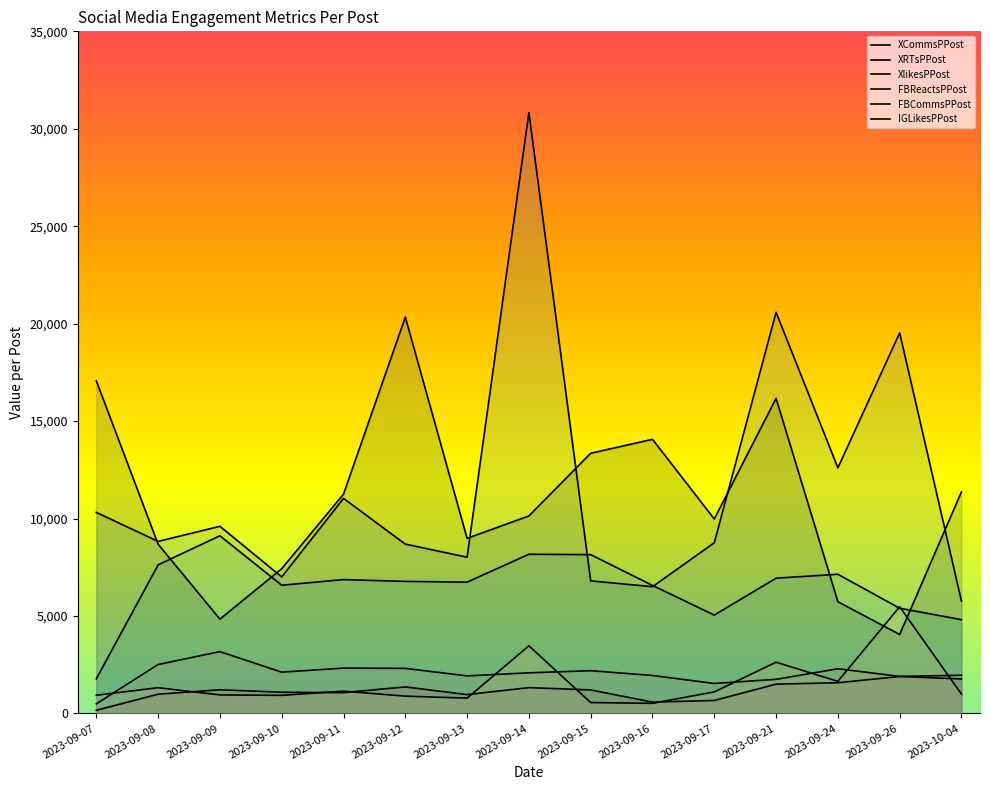

Reading right to left, list all the values displayed in this chart.

XCommsPPost: 2023-10-04=1767.2	2023-09-26=1892.3	2023-09-24=1572.0	2023-09-21=1499.7	2023-09-17=662.4	2023-09-16=576.5	2023-09-15=1203.2	2023-09-14=1321.0	2023-09-13=963.9	2023-09-12=1357.5	2023-09-11=1064.0	2023-09-10=1086.0	2023-09-09=1212.0	2023-09-08=983.8	2023-09-07=159.2
XRTsPPost: 2023-10-04=1956.8	2023-09-26=1897.3	2023-09-24=2290.0	2023-09-21=1746.7	2023-09-17=1535.1	2023-09-16=1944.0	2023-09-15=2190.4	2023-09-14=2080.0	2023-09-13=1923.9	2023-09-12=2309.0	2023-09-11=2322.5	2023-09-10=2116.2	2023-09-09=3169.5	2023-09-08=2507.2	2023-09-07=488.6
XlikesPPost: 2023-10-04=4808.6	2023-09-26=5394.8	2023-09-24=7139.5	2023-09-21=6936.7	2023-09-17=5044.0	2023-09-16=6566.0	2023-09-15=8146.8	2023-09-14=8164.6	2023-09-13=6734.6	2023-09-12=6772.8	2023-09-11=6866.0	2023-09-10=6576.2	2023-09-09=9114.0	2023-09-08=7623.0	2023-09-07=1771.6
FBReactsPPost: 2023-10-04=5760.0	2023-09-26=19525.0	2023-09-24=12600.0	2023-09-21=20580.0	2023-09-17=8757.1	2023-09-16=6500.0	2023-09-15=6800.0	2023-09-14=30833.3	2023-09-13=8014.3	2023-09-12=8685.7	2023-09-11=11033.3	2023-09-10=7000.0	2023-09-09=9600.0	2023-09-08=8825.0	2023-09-07=10312.5
FBCommsPPost: 2023-10-04=988.7	2023-09-26=5470.5	2023-09-24=1643.5	2023-09-21=2625.2	2023-09-17=1101.9	2023-09-16=515.0	2023-09-15=555.7	2023-09-14=3466.7	2023-09-13=782.0	2023-09-12=884.4	2023-09-11=1140.3	2023-09-10=925.2	2023-09-09=946.2	2023-09-08=1316.8	2023-09-07=930.2
IGLikesPPost: 2023-10-04=11365.8	2023-09-26=4049.0	2023-09-24=5731.5	2023-09-21=16166.5	2023-09-17=9976.3	2023-09-16=14063.0	2023-09-15=13348.0	2023-09-14=10131.8	2023-09-13=8979.5	2023-09-12=20334.7	2023-09-11=11250.0	2023-09-10=7424.2	2023-09-09=4836.0	2023-09-08=8681.5	2023-09-07=17066.2